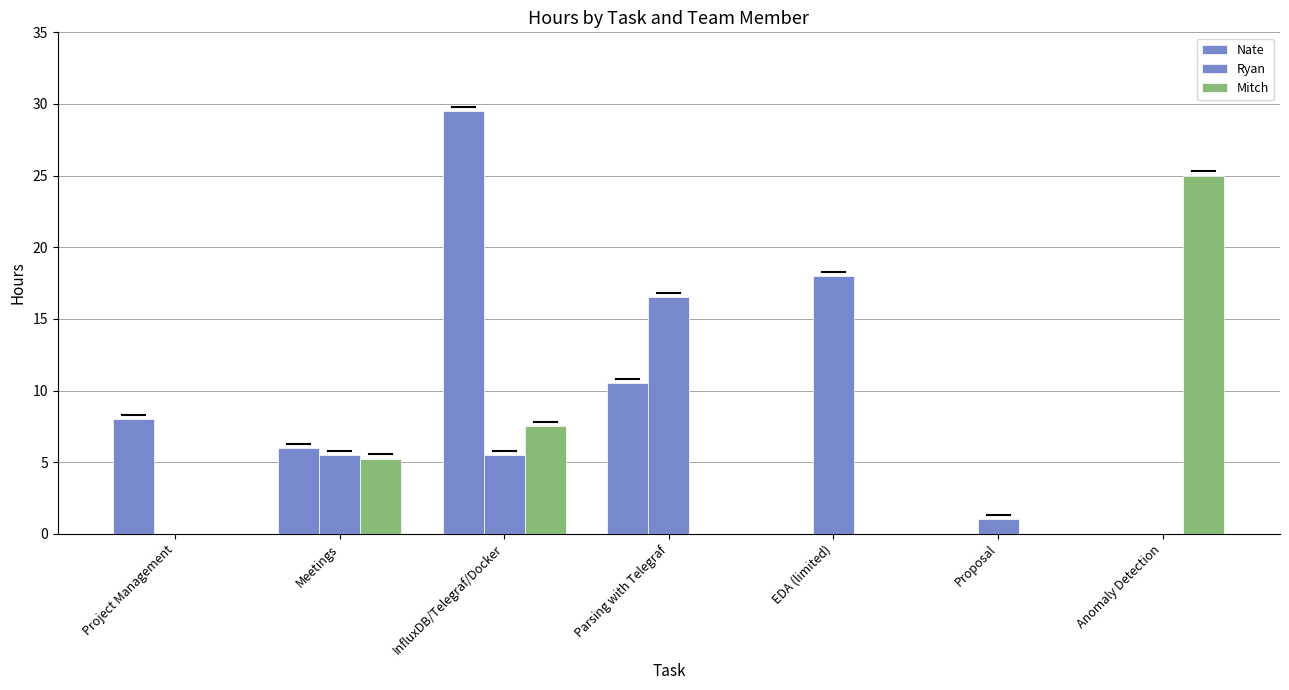

How many data points in Ryan are above 5?

4